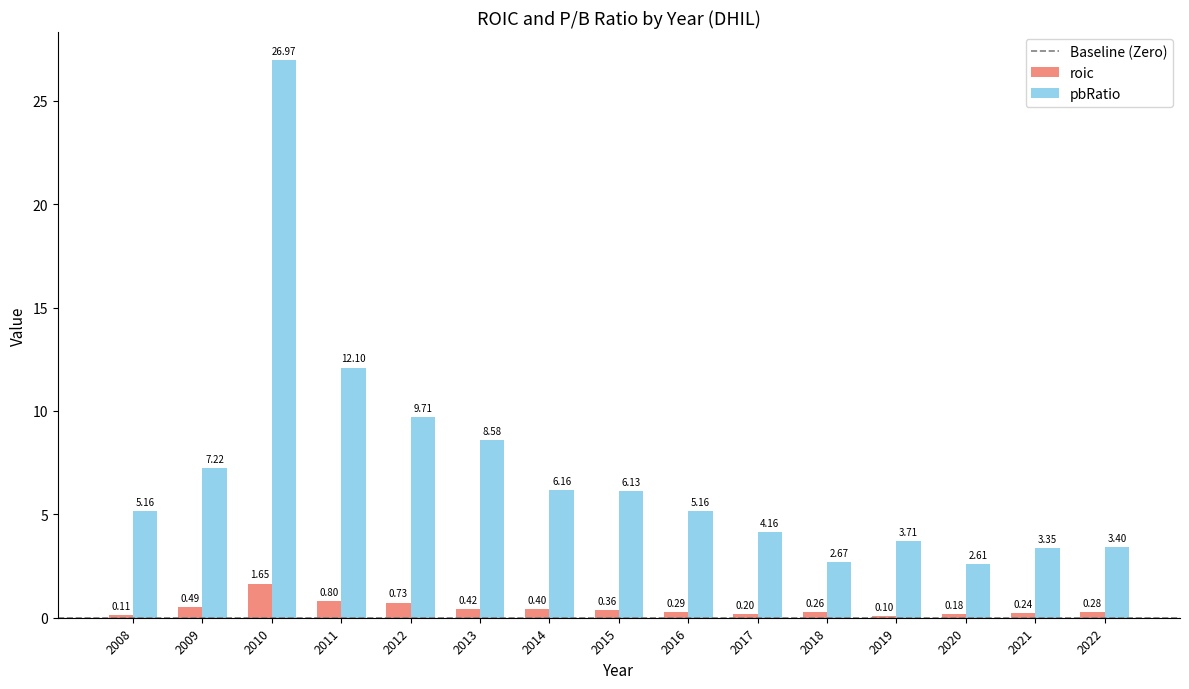

At which category is the sum across all series the highest?

2010